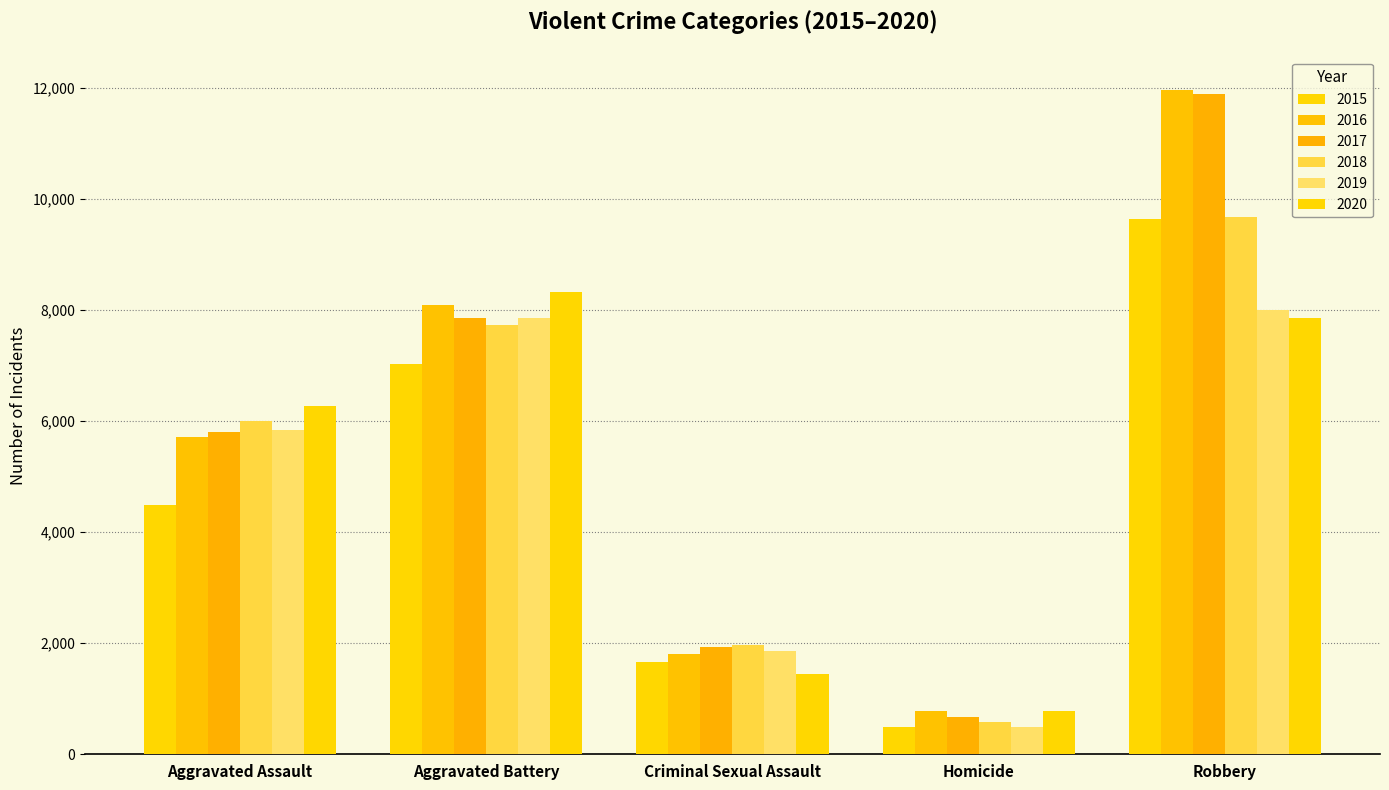

What is the difference between the 2019 values at Robbery and Homicide?

7496